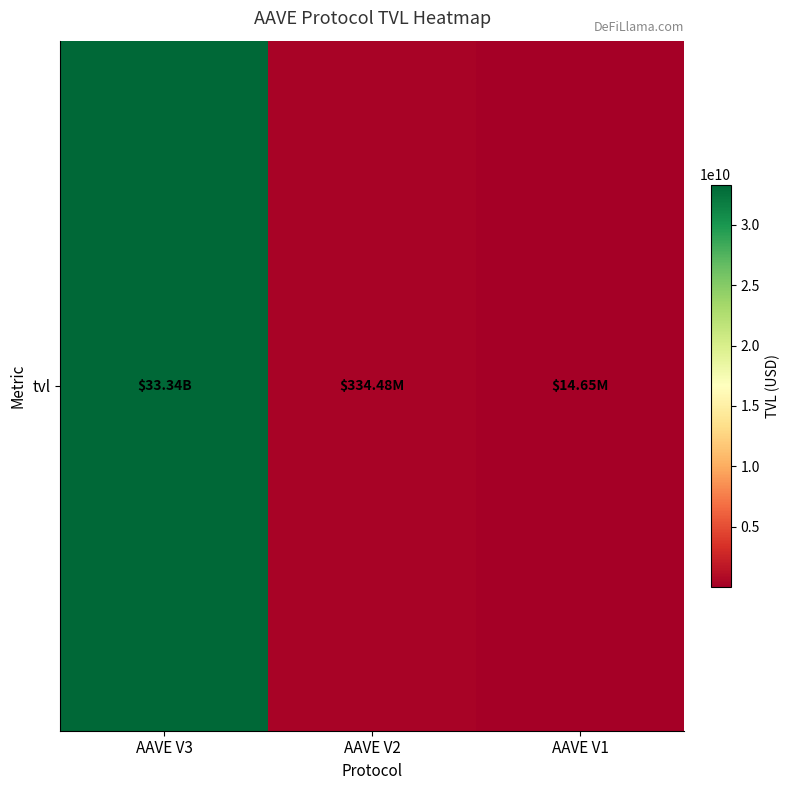

List the labels in order of value, largest first.

AAVE V3, AAVE V2, AAVE V1